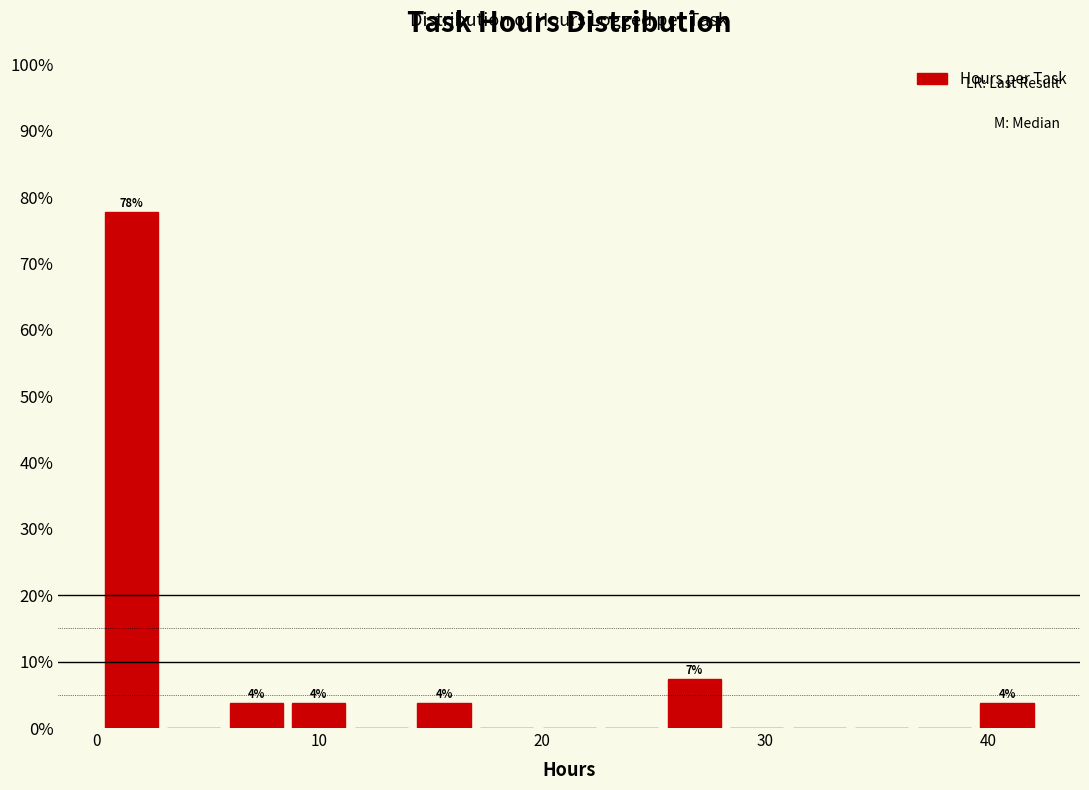

Around what value on the x-axis is the tallest bar? Give the approximate position of its centre, as read against the axis.

2